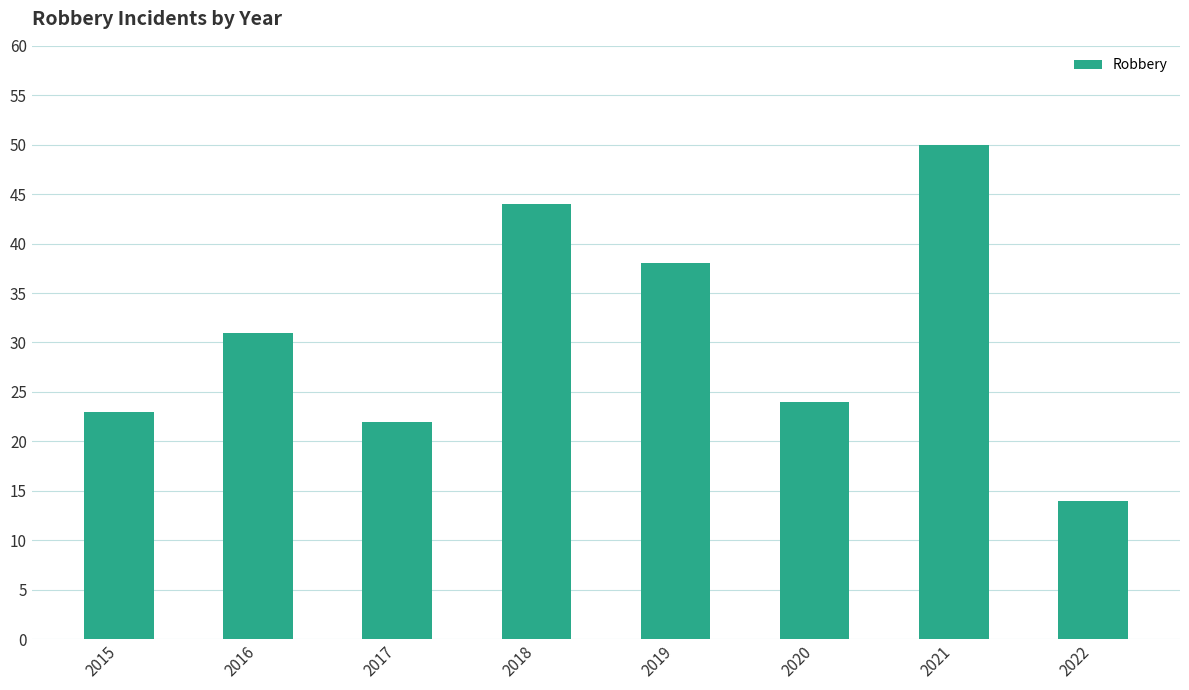

How many distinct data groups are displayed?

1